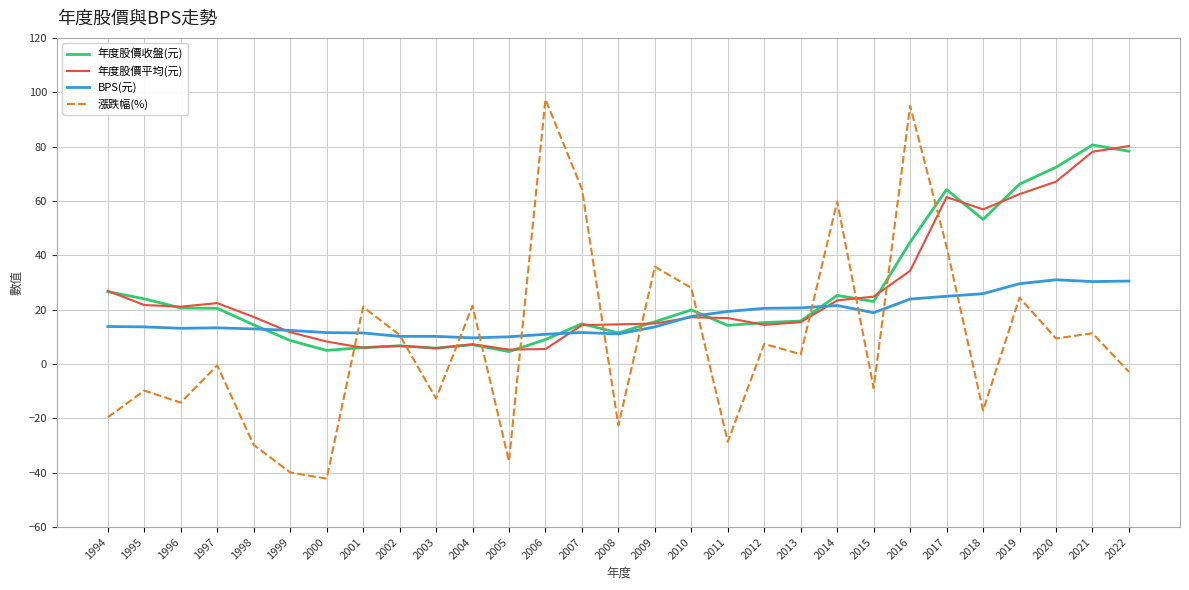

Which series changed the most between 2000 and 2010?

漲跌幅(%)